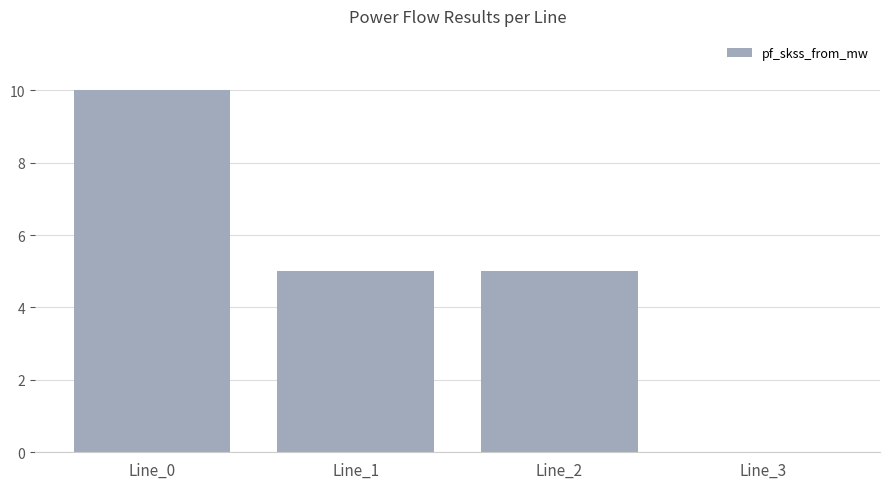

How many data points does each series have?

4